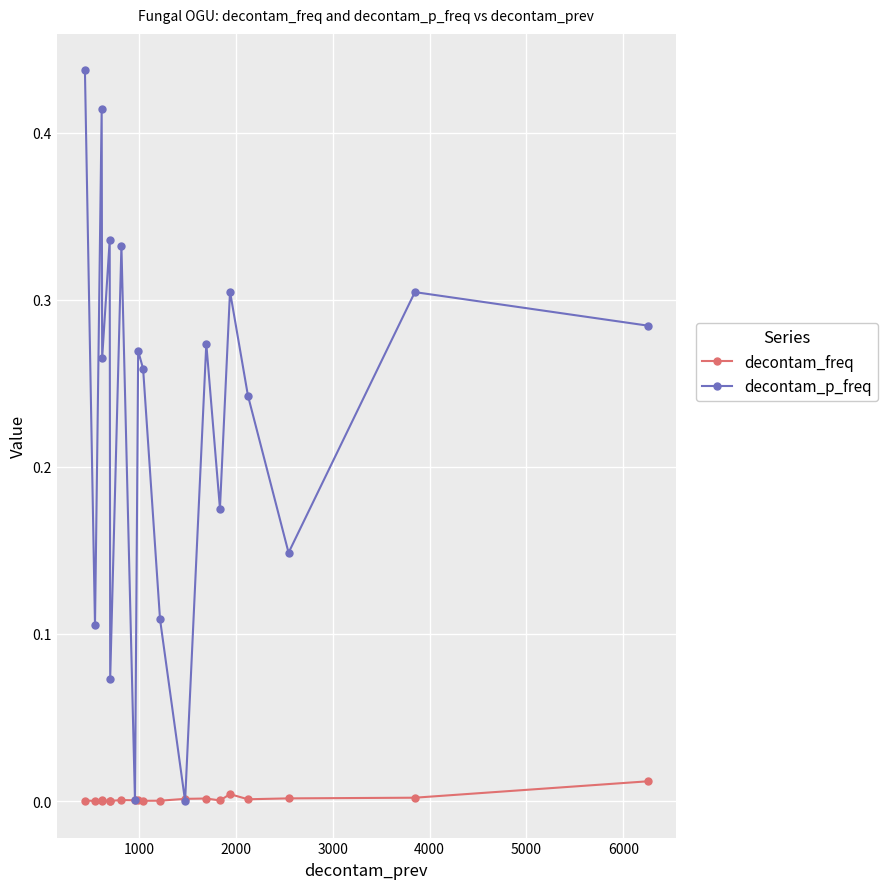

List the series in order of their overall mean, lowest first.

decontam_freq, decontam_p_freq